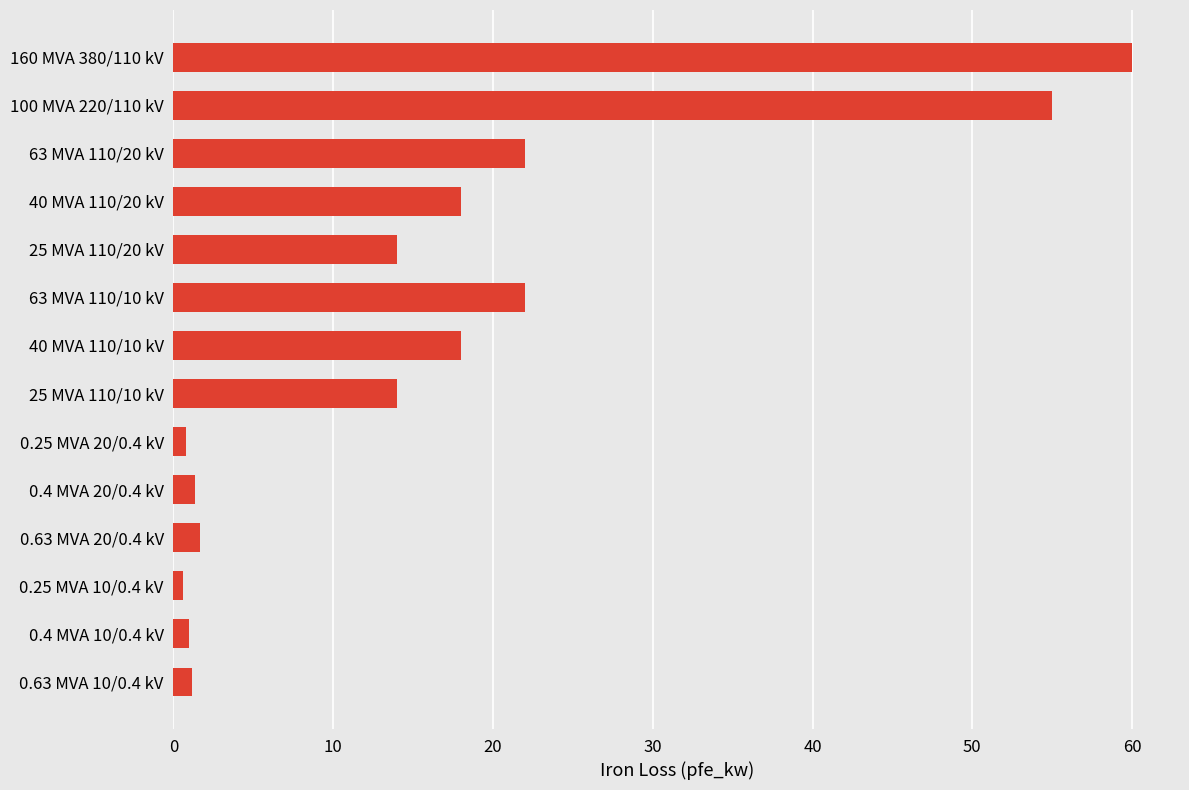

What position from the top is 40 MVA 110/20 kV?

4